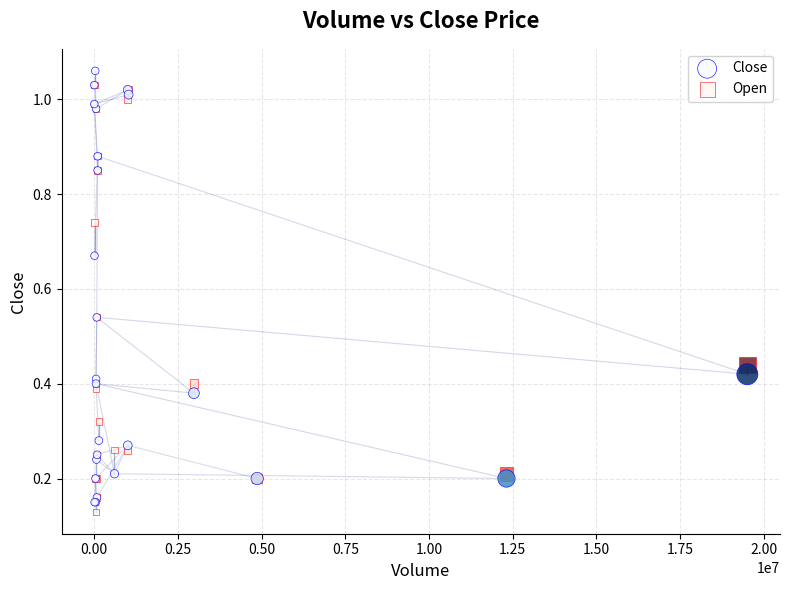

Which series contains the lowest Y value?

Open